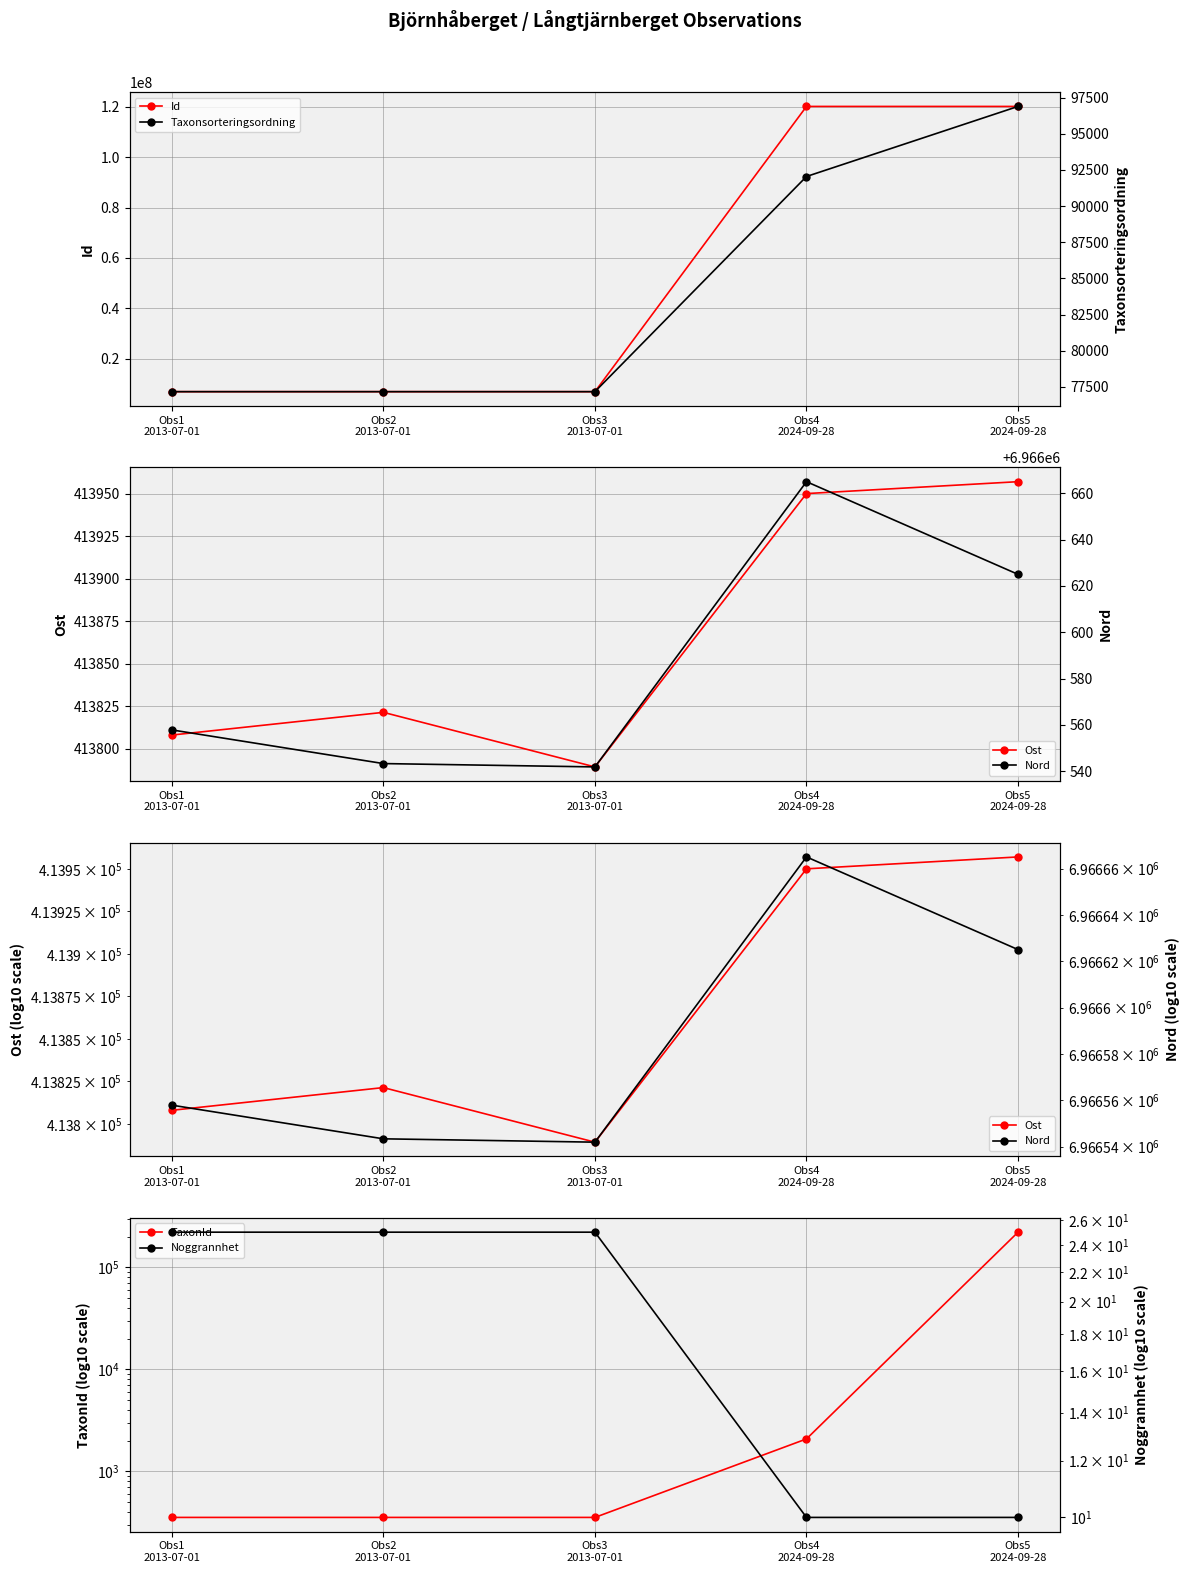

What is the total value across all series at Obs1
2013-07-01?

14458316.8